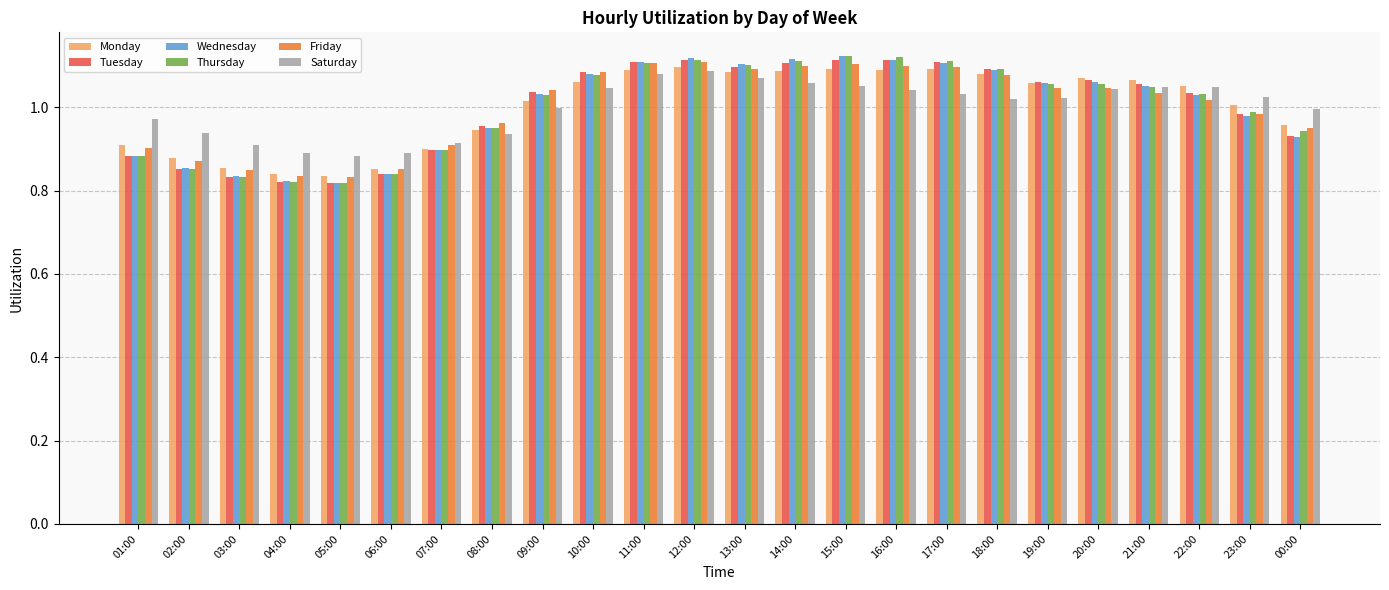

Between 18:00 and 23:00, which series saw the biggest shift?

Wednesday